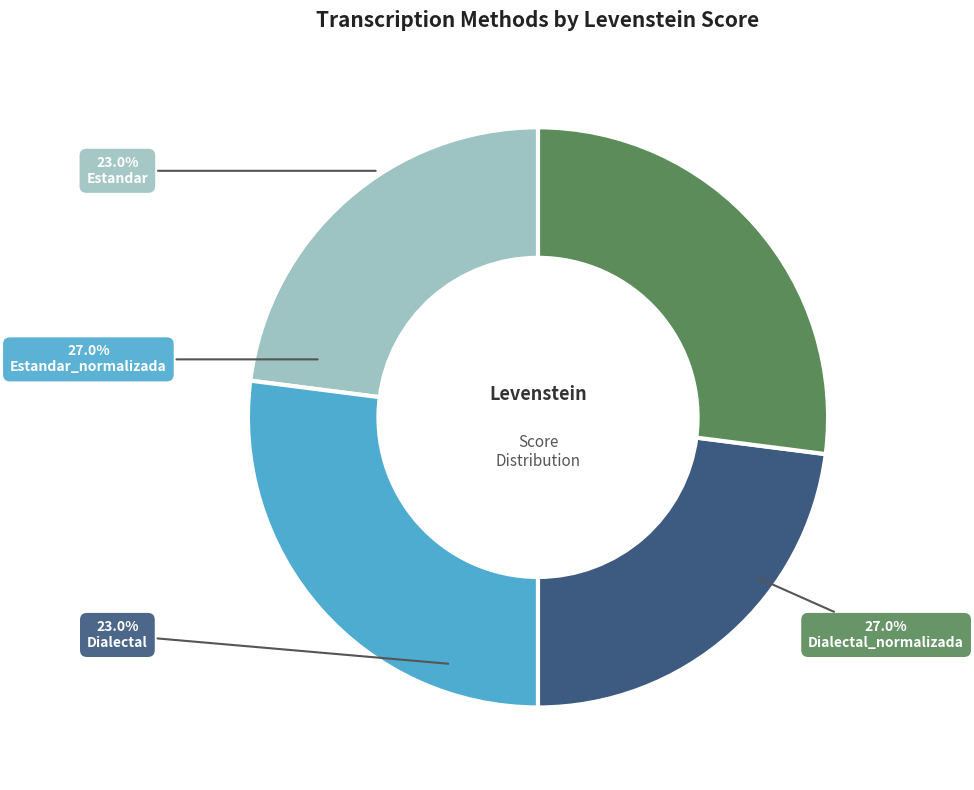

To the nearest percent, what is the combined percentage of Estandar and Dialectal_normalizada?

50%